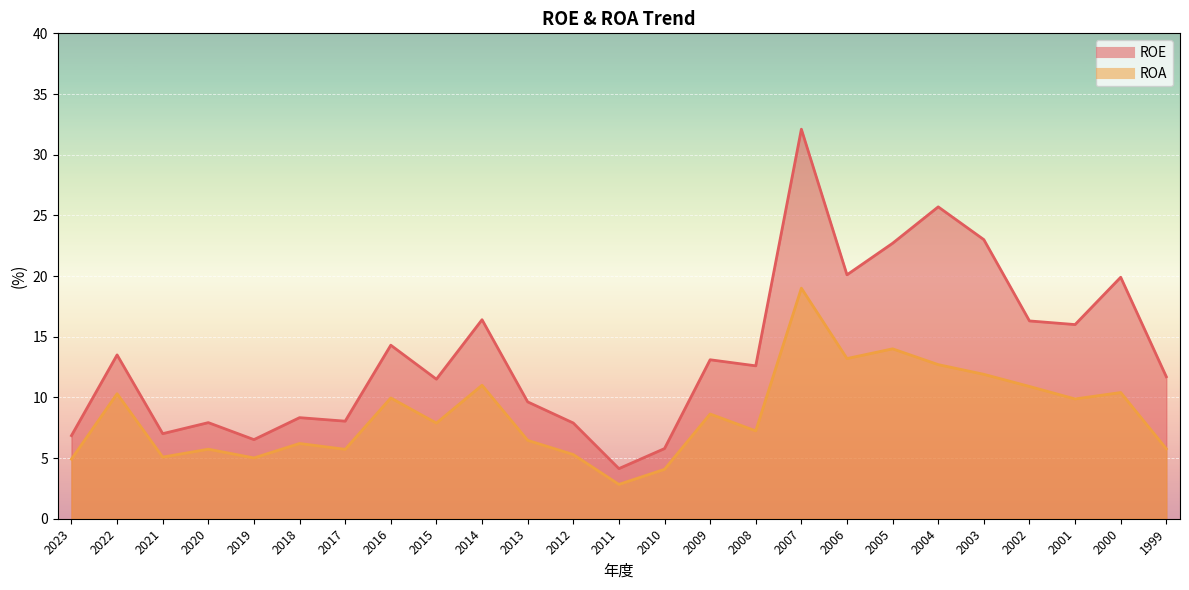

What is the difference between the maximum and minimum values in the ROE series?

28.0